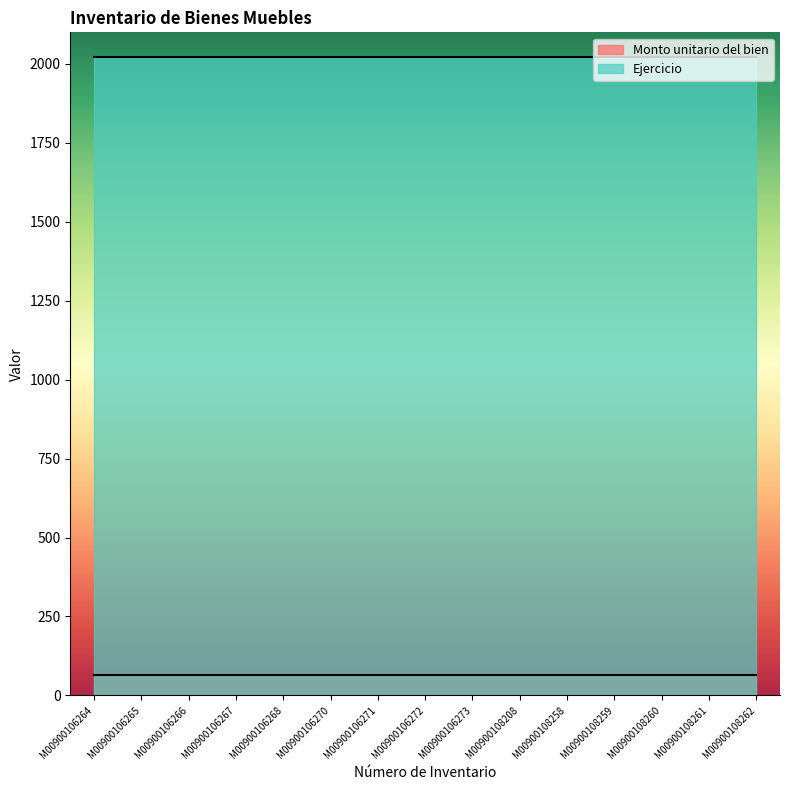

What is the sum of the Ejercicio values at M00900106264 and M00900108260?

4046